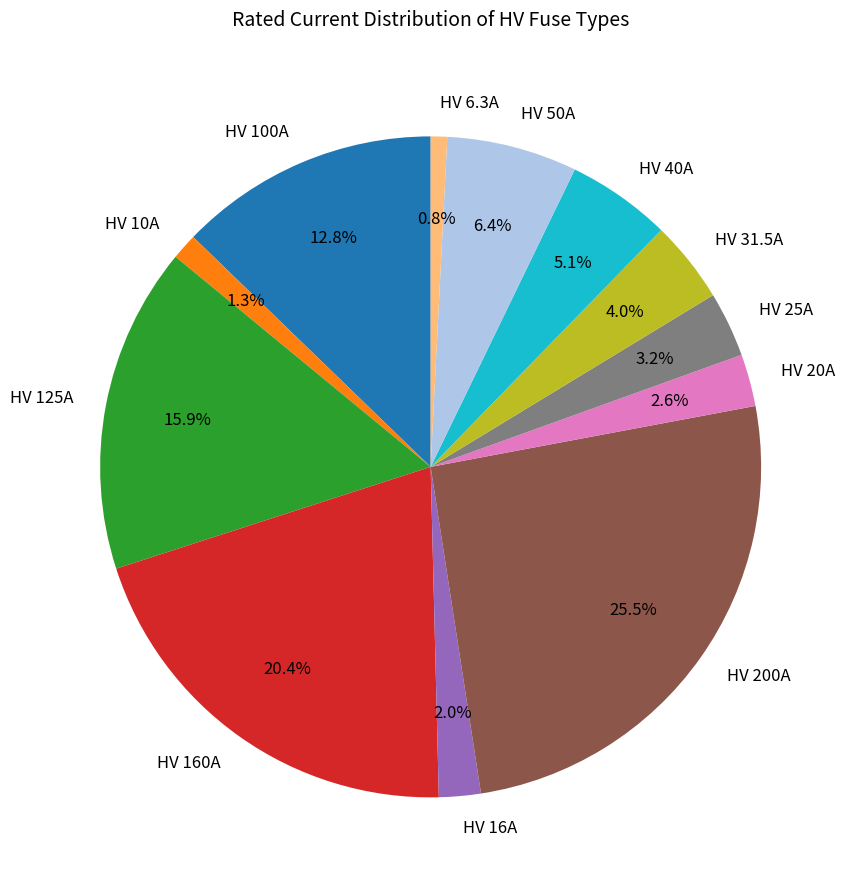

To the nearest percent, what portion does HV 16A represent?

2%